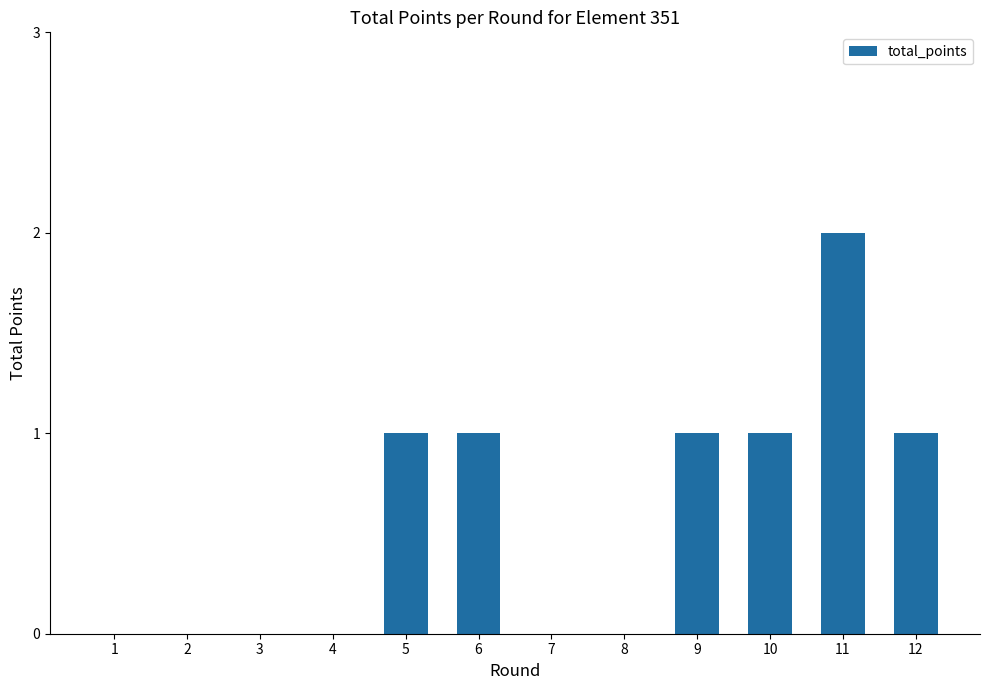

Reading left to right, list all the values displayed in this chart.

0	0	0	0	1	1	0	0	1	1	2	1